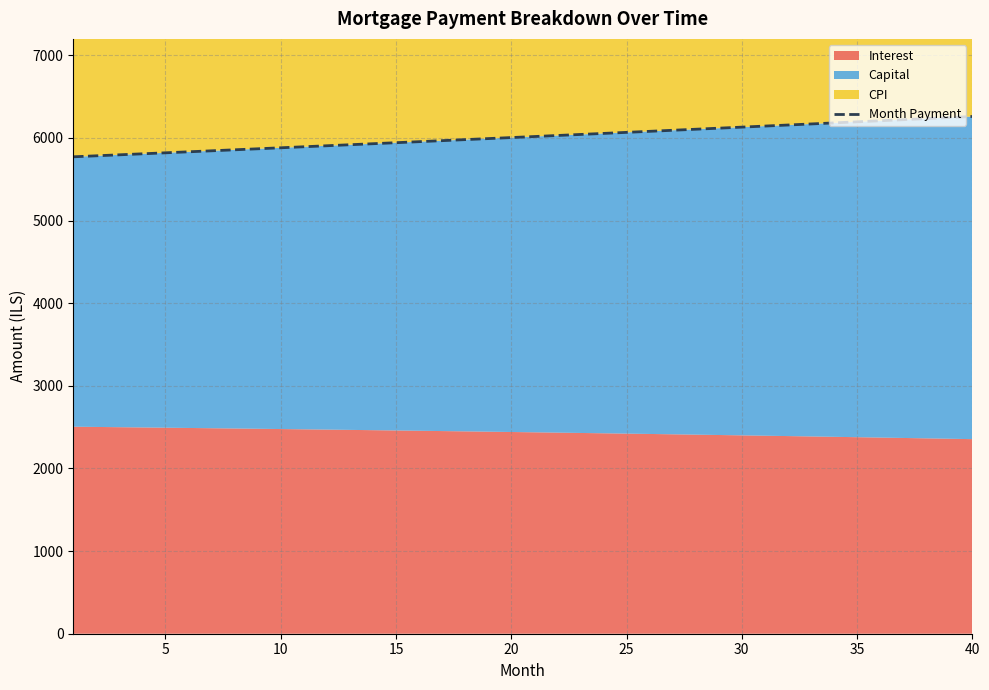

What is the highest value of the Month Payment series?

6259.4